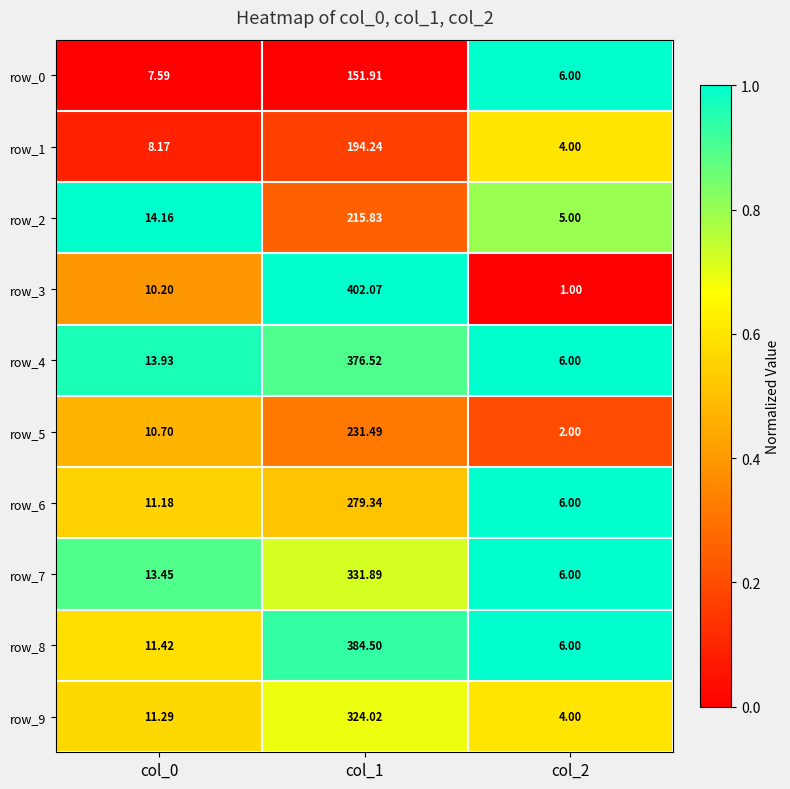

Is the value of row_1 at col_1 greater than the value of row_2 at col_1?

No